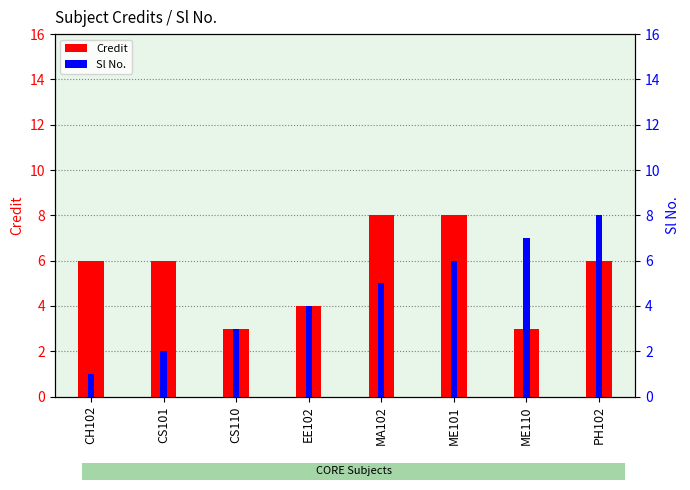

Which category has the highest value across all series?

MA102